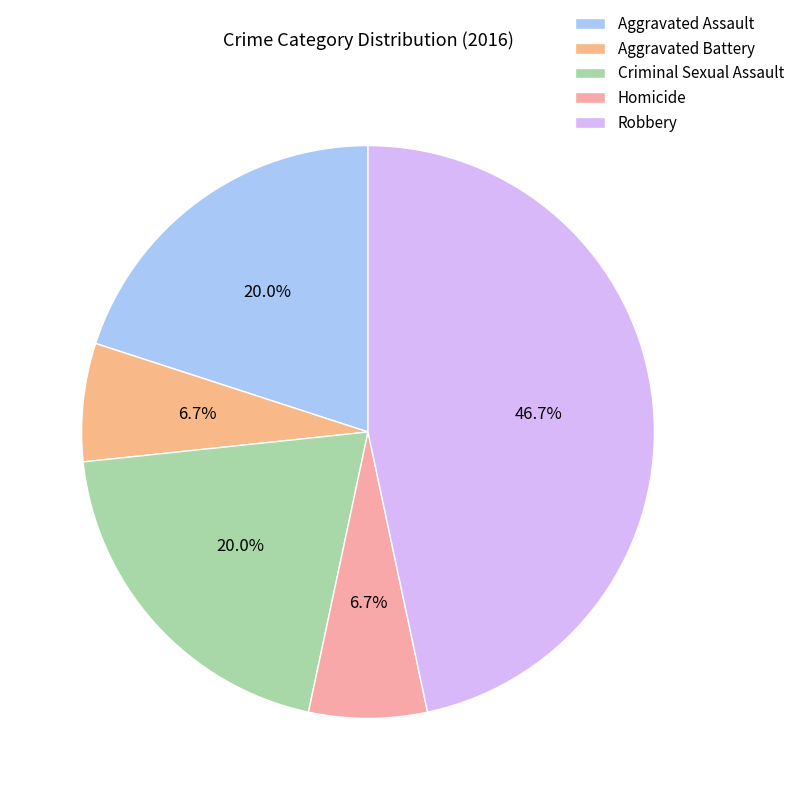

Is there any slice that represents more than half of the pie?

No